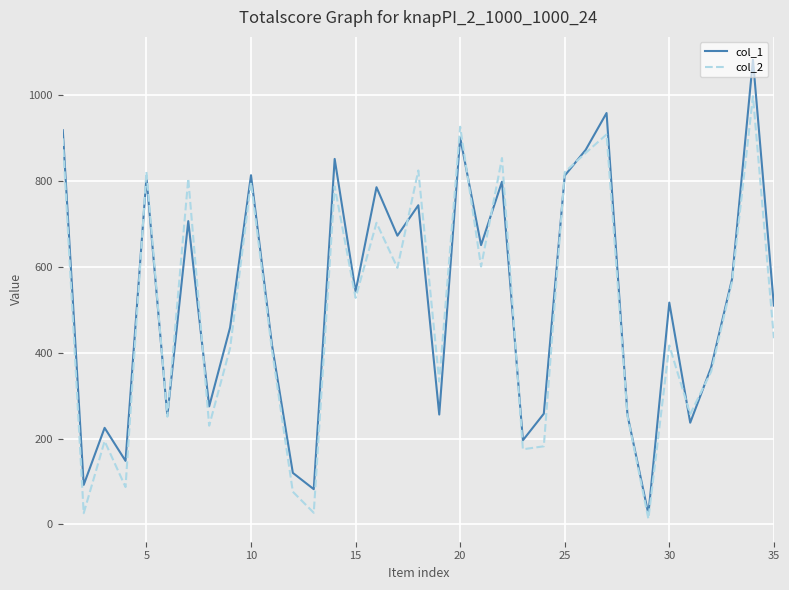

Rank the series by their maximum value, from lowest to highest.

col_2, col_1